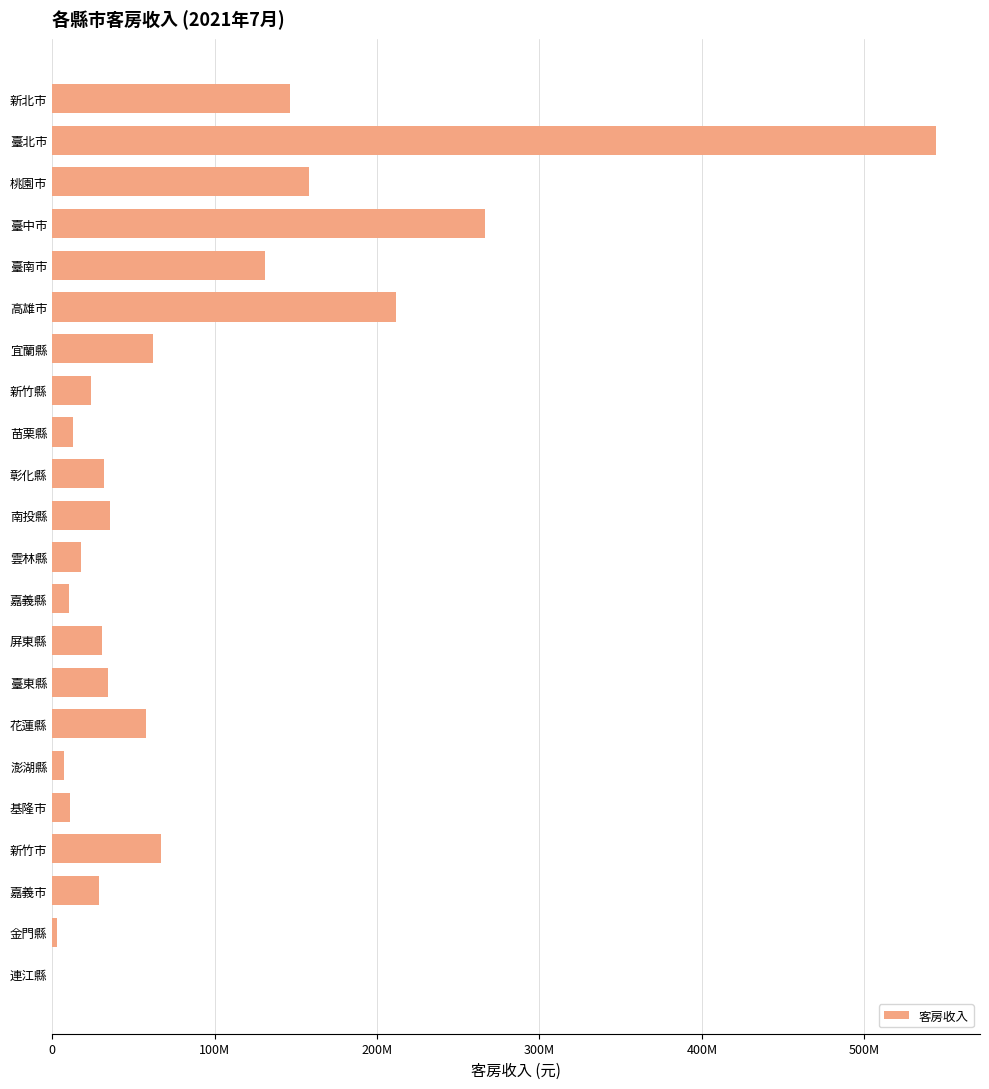

What is the average value?

85945061